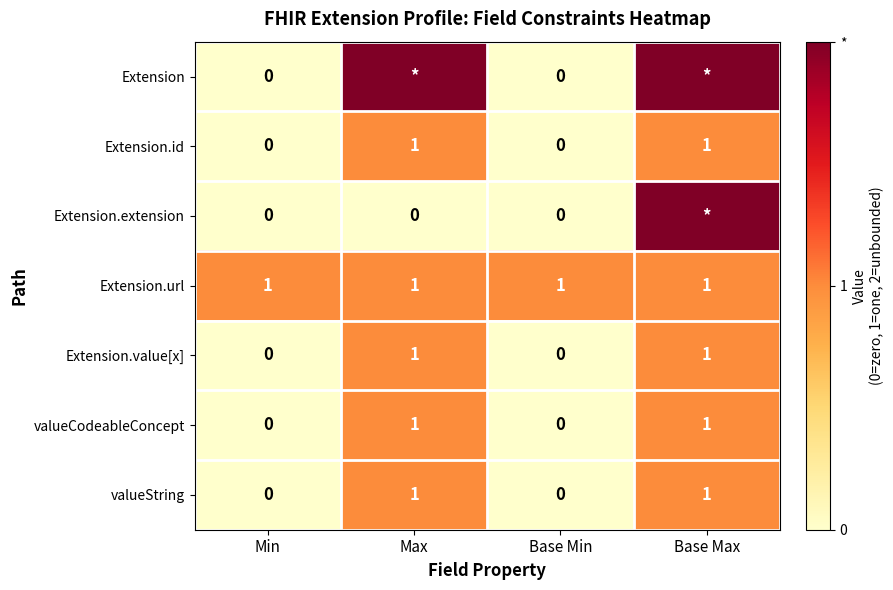

How many Extension.id values are between 0 and 1?

4